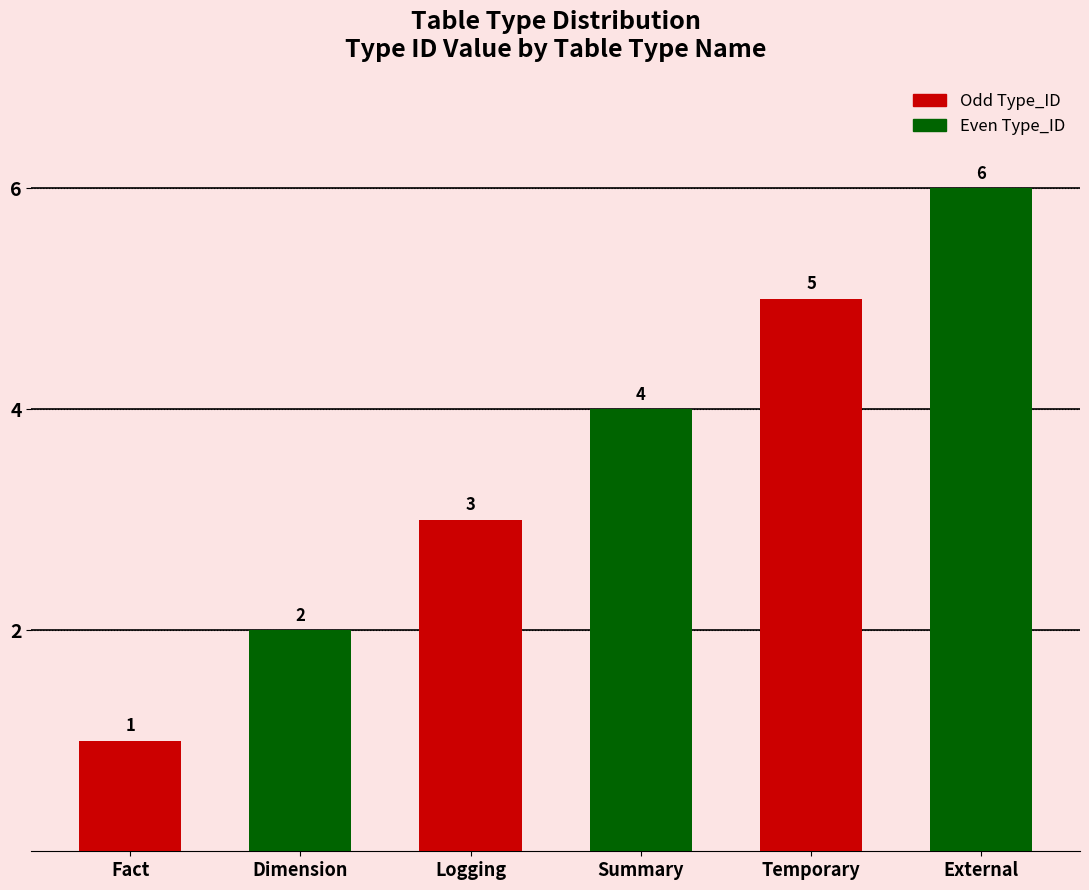

What is the greatest value displayed?

6